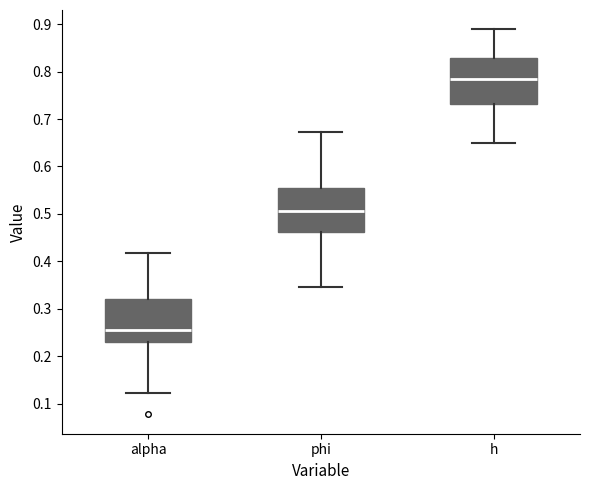

Reading left to right, transcribe this box plot: for each box, give where its median line is, the range the box spans, and where its two whiskers end, as read against the y-axis. The values are not printed on the chart, so give them approximately, as read against the axis.

alpha: median 0.26, box 0.23 to 0.32, whiskers 0.12 to 0.42
phi: median 0.51, box 0.46 to 0.55, whiskers 0.34 to 0.67
h: median 0.78, box 0.73 to 0.83, whiskers 0.65 to 0.89